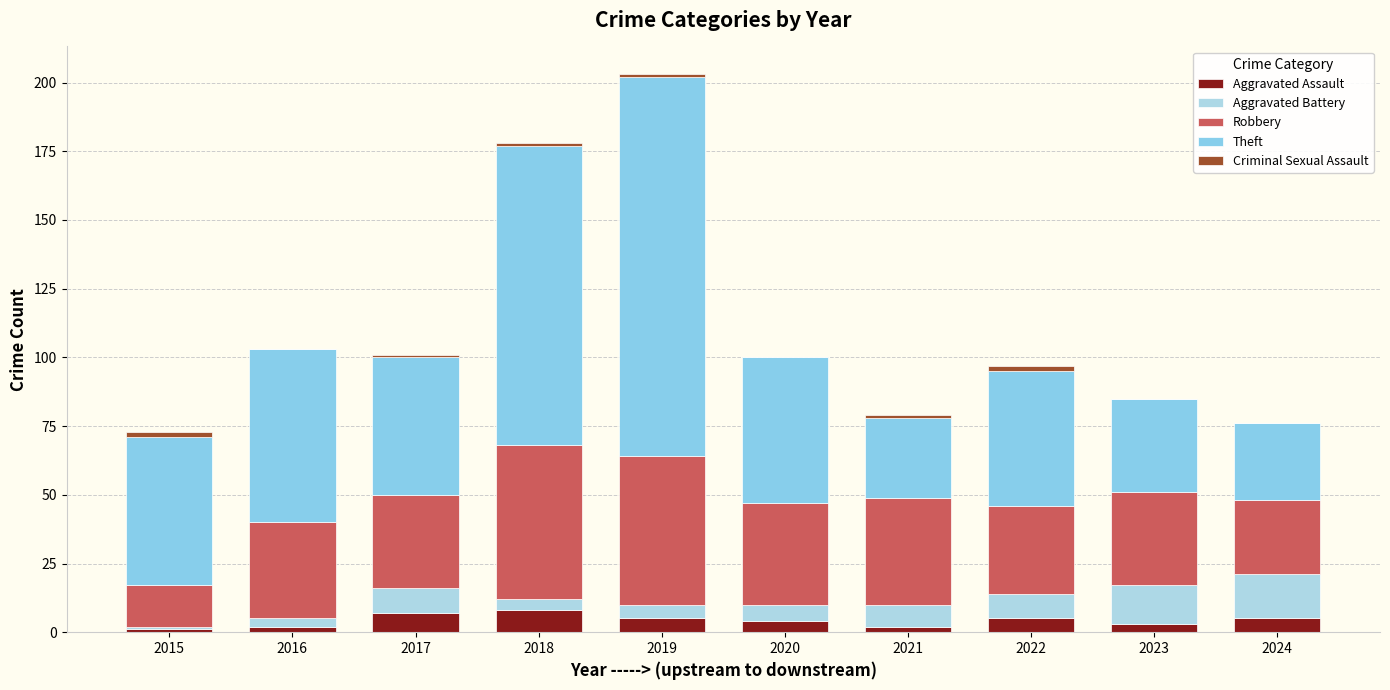

Count the number of categories in the chart.

10